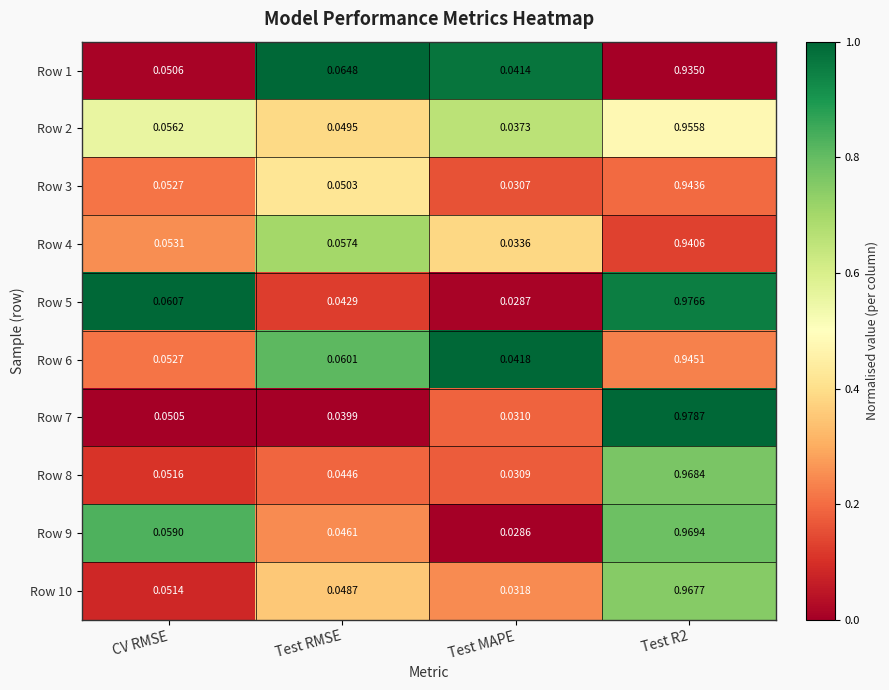

At which label is Row 2 closest to 0?

Test MAPE